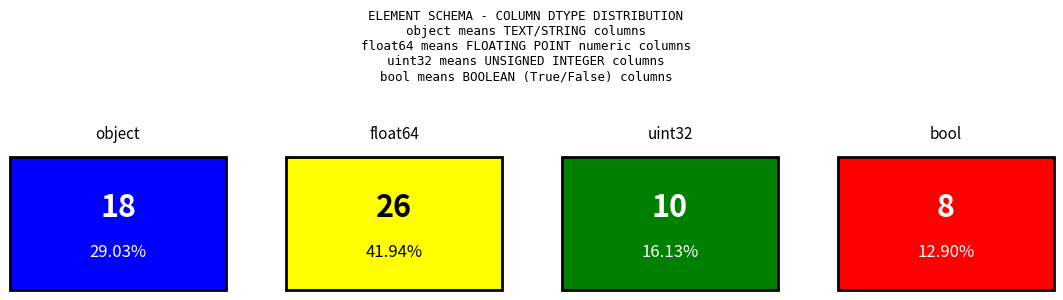

Count the number of values greater than 18.

1